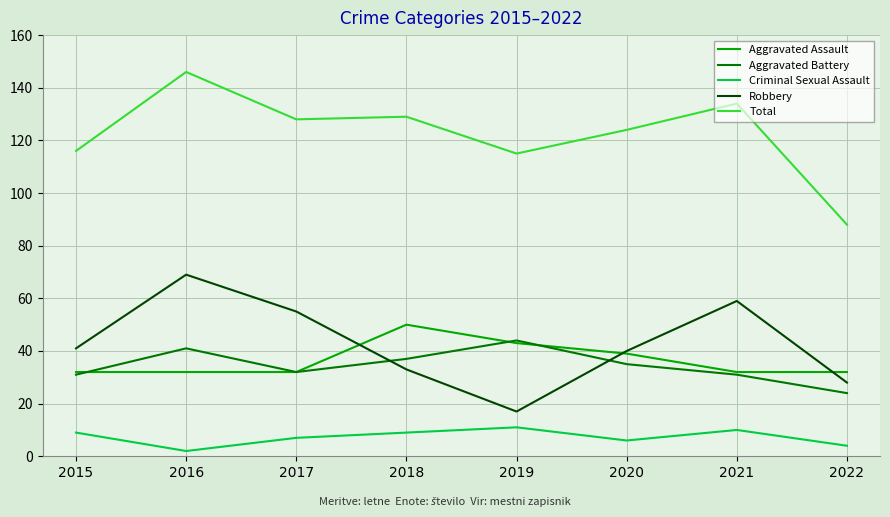

At 2018, list the series in order from largest to smallest.

Total, Aggravated Assault, Aggravated Battery, Robbery, Criminal Sexual Assault